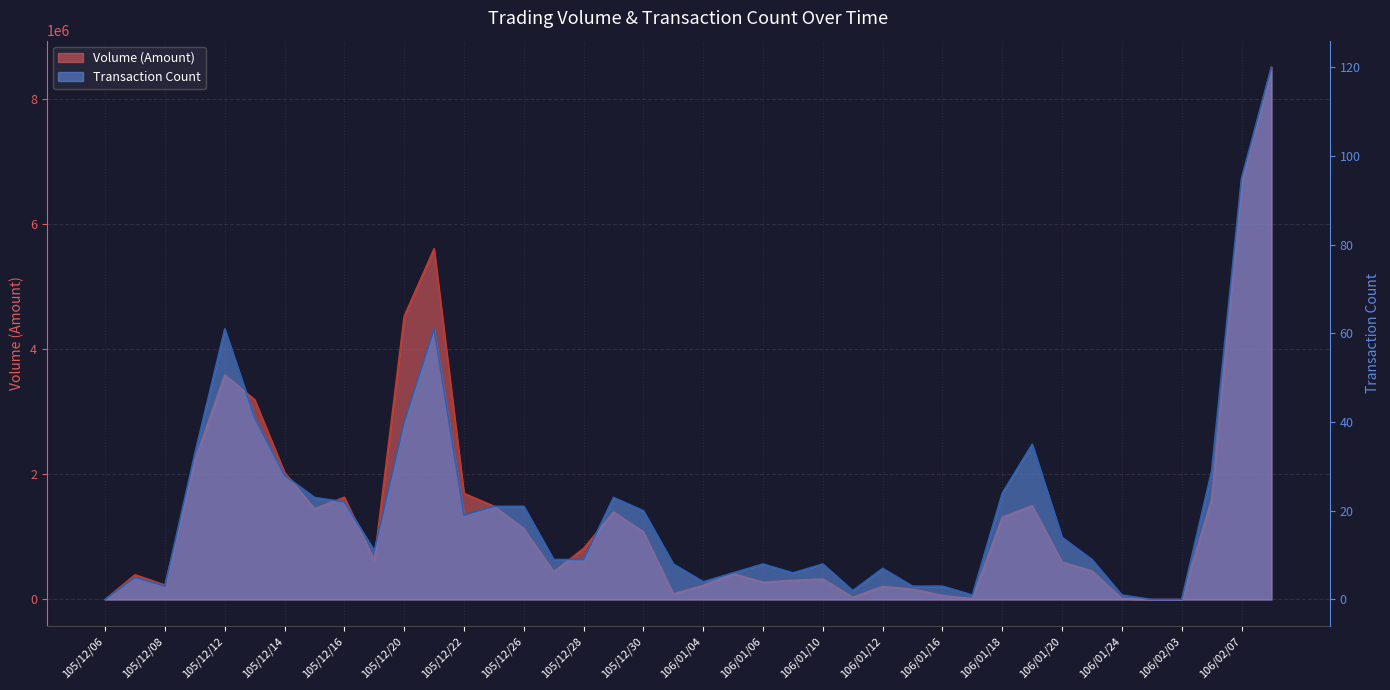

What is the label of the 16th point from the left?

105/12/27